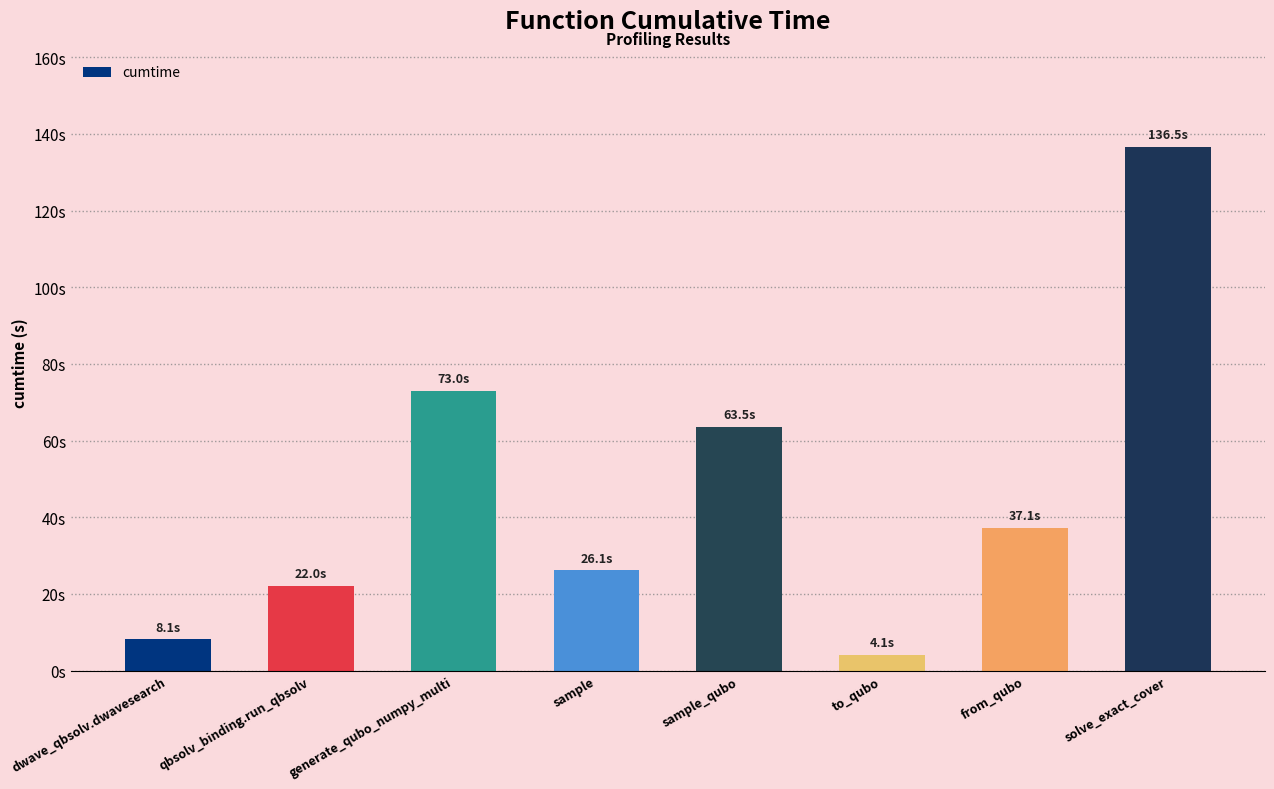

Does the chart contain any negative values?

No